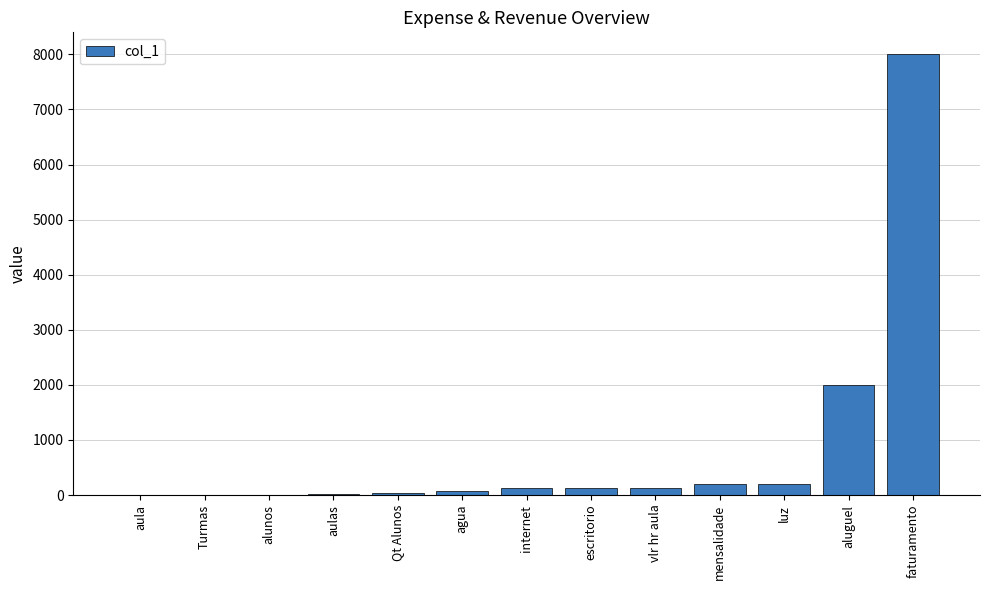

Between faturamento and alunos, which is larger?

faturamento